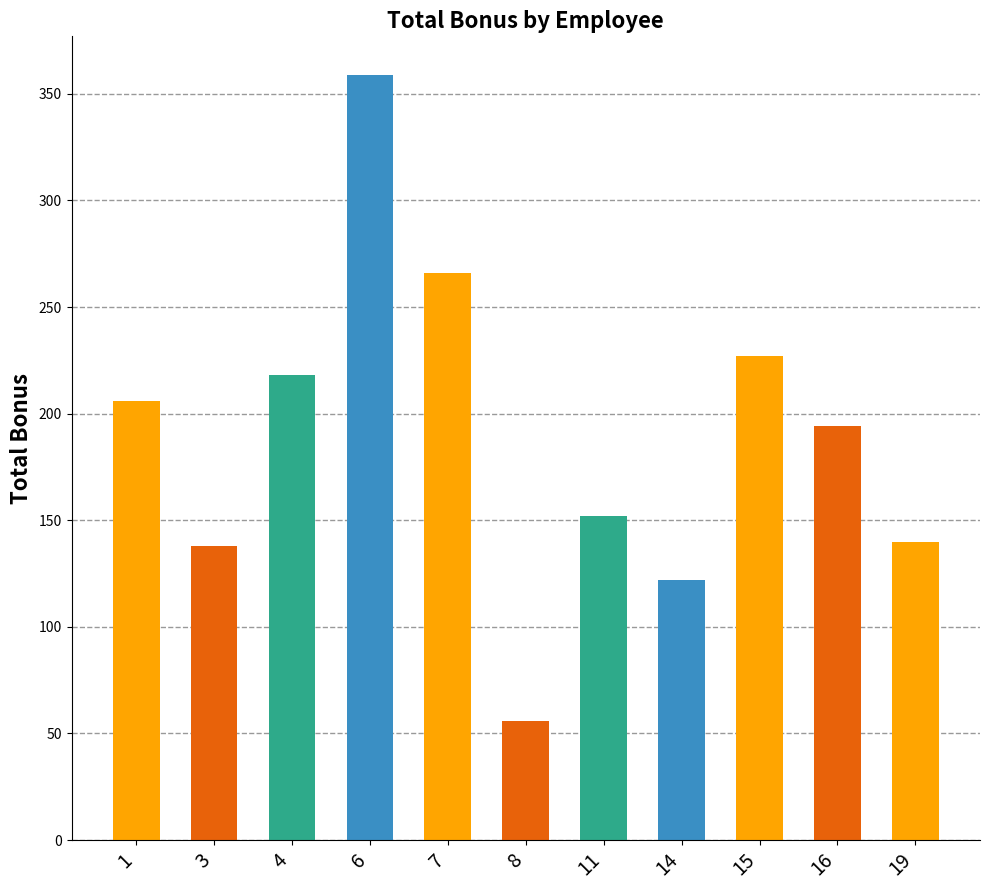

Which label corresponds to the largest value in the chart?

6